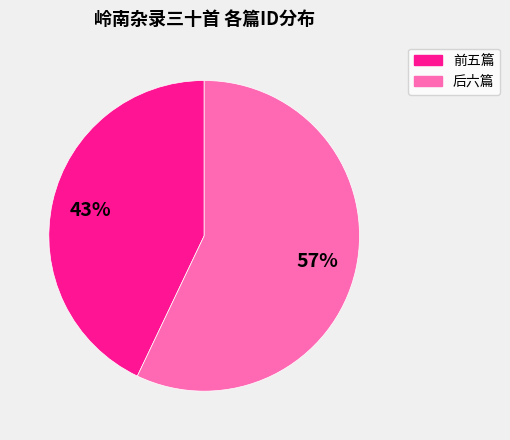

Rank the categories by value from highest to lowest.

后六篇, 前五篇